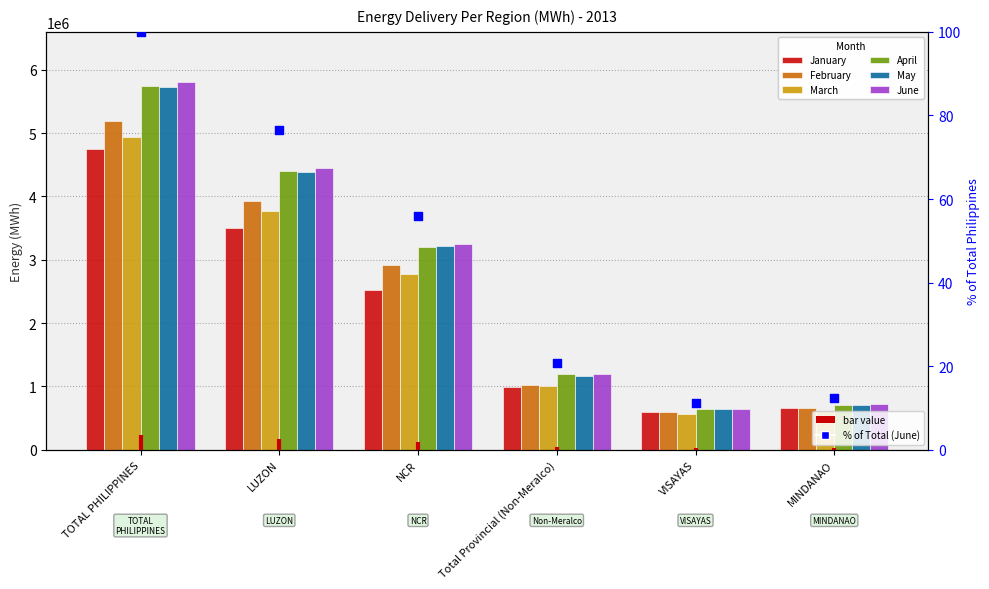

Is the value of June at VISAYAS greater than the value of March at MINDANAO?

Yes